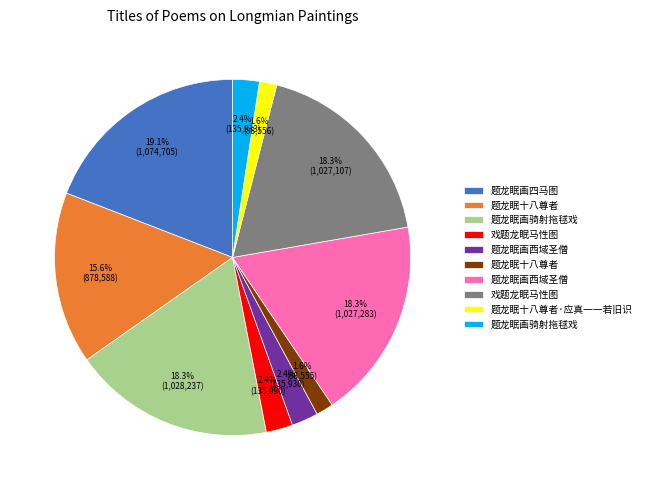

Is there any slice that represents more than half of the pie?

No